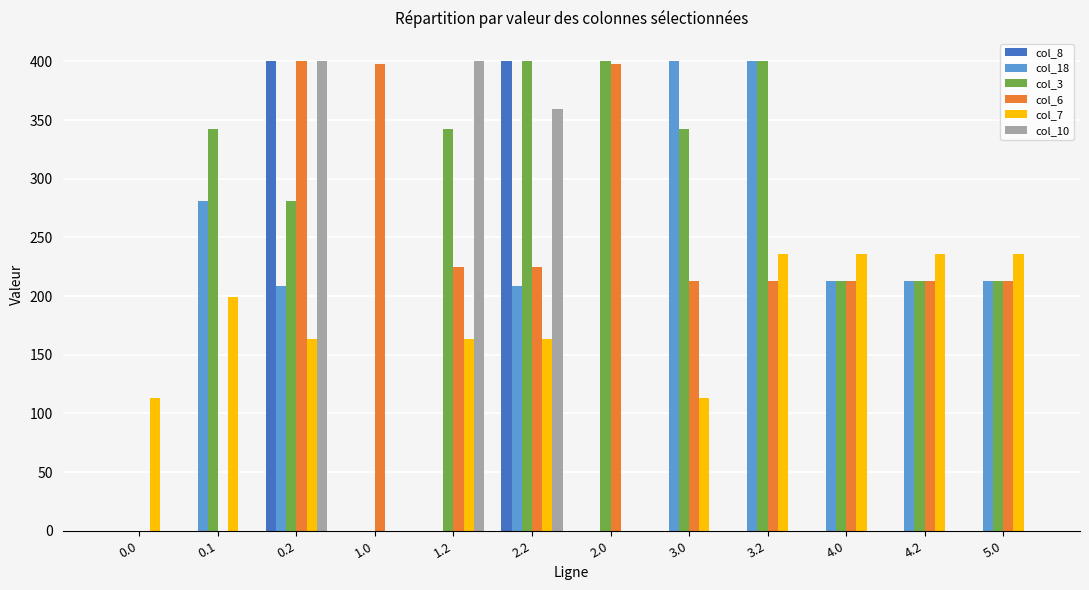

What is the total value across all series at 4.0?

875.0